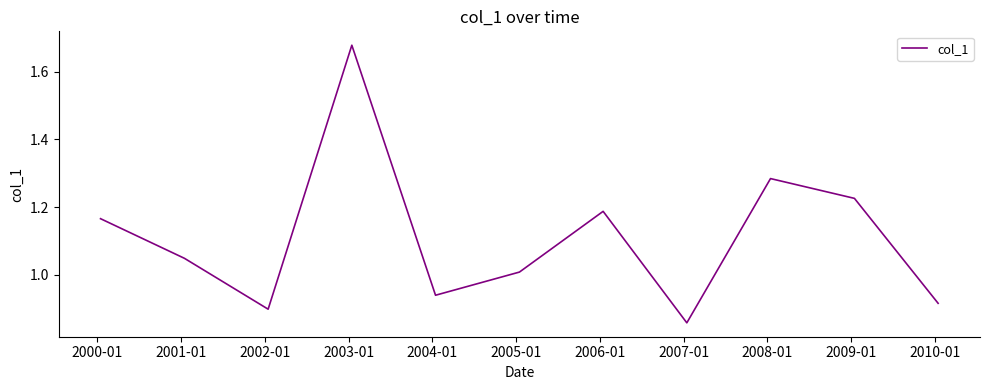

What is the difference between the maximum and minimum values?

0.8